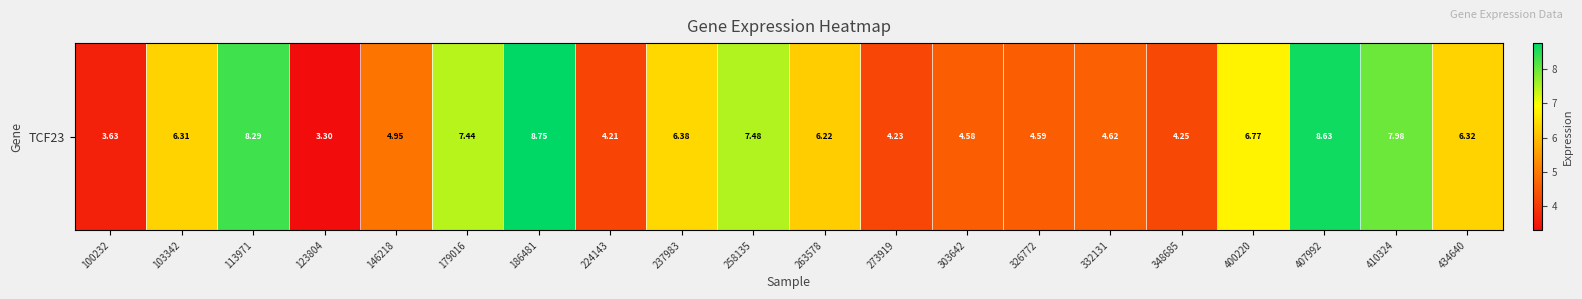

What is the maximum value shown in the chart?

8.8